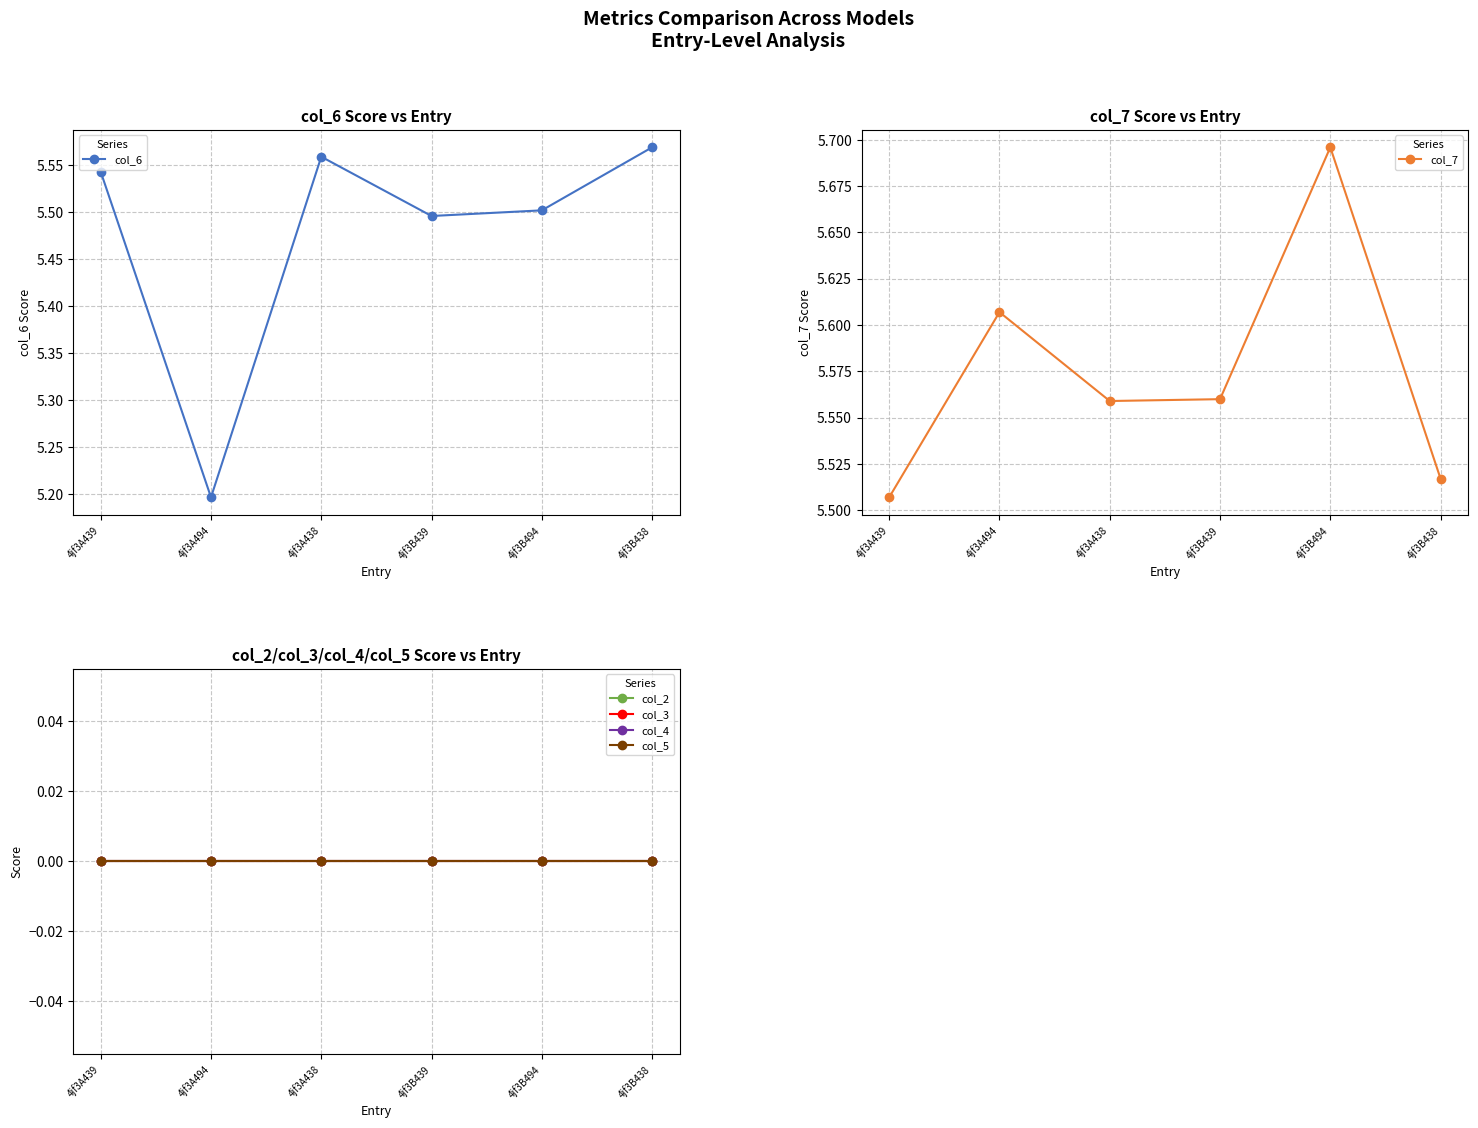

Reading left to right, transcribe all the data shown in this chart.

col_6: 5.5	5.2	5.6	5.5	5.5	5.6
col_7: 5.5	5.6	5.6	5.6	5.7	5.5
col_2: 0.0	0.0	0.0	0.0	0.0	0.0
col_3: 0.0	0.0	0.0	0.0	0.0	0.0
col_4: 0.0	0.0	0.0	0.0	0.0	0.0
col_5: 0.0	0.0	0.0	0.0	0.0	0.0